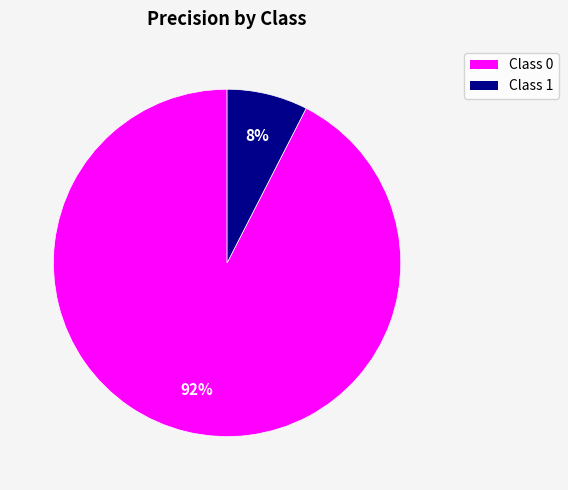

To the nearest percent, what is the average slice percentage?

50%